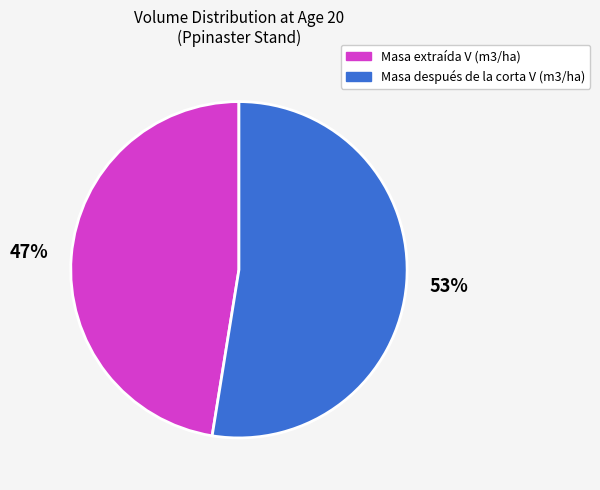

To the nearest percent, what is the average slice percentage?

50%